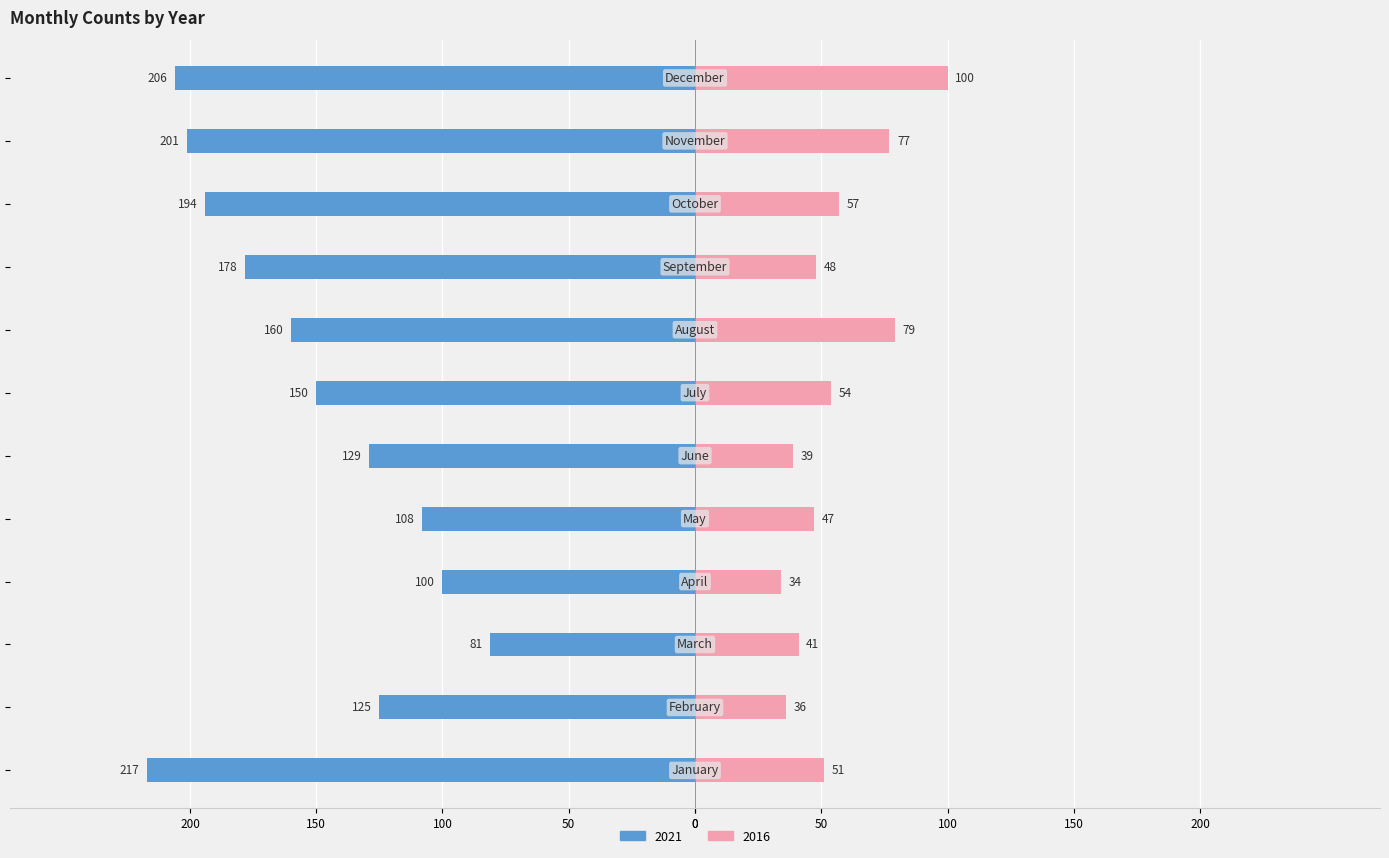

What value does the 2016 series have at June, to the nearest 5?

40